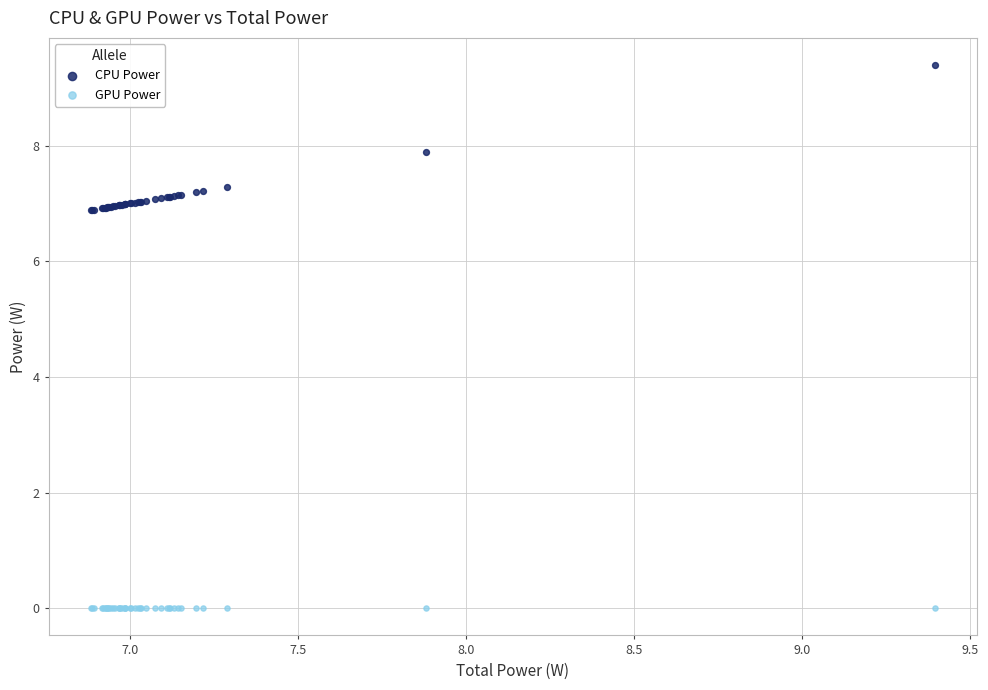

Which series reaches the minimum Y coordinate?

GPU Power